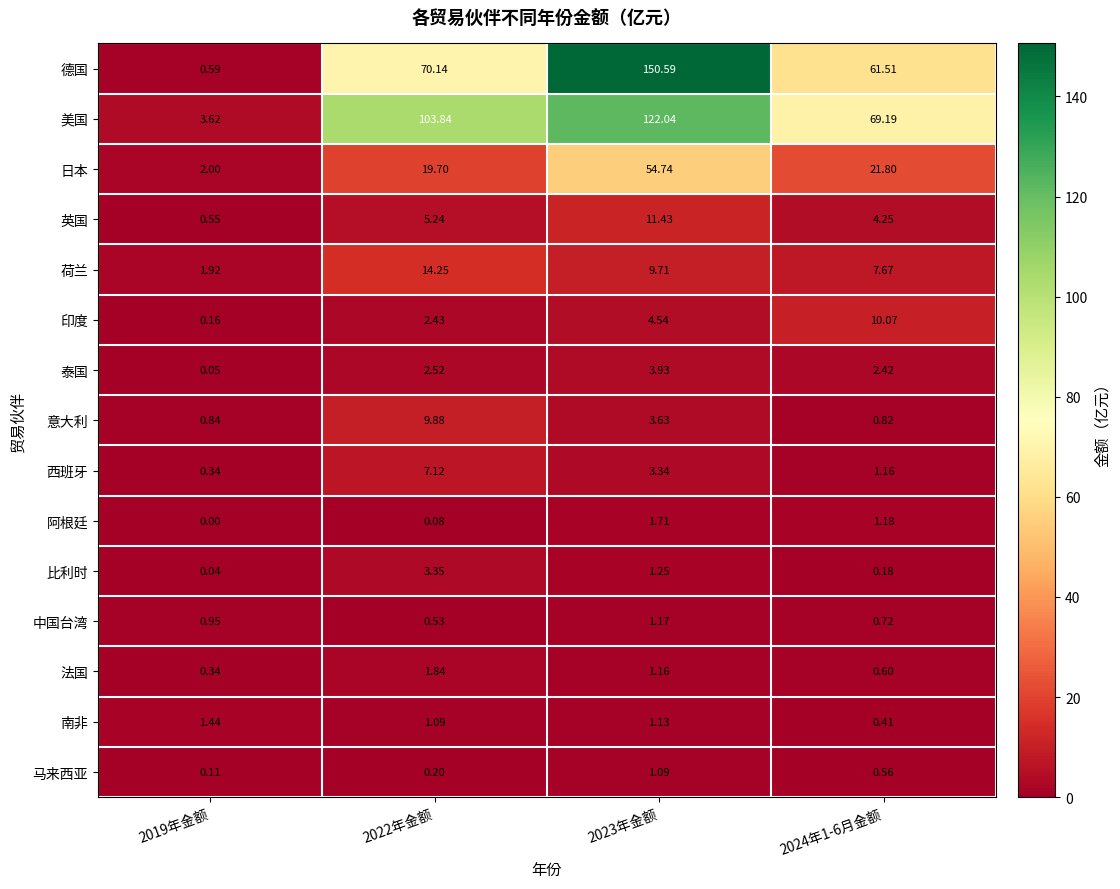

Rank the series by their maximum value, from highest to lowest.

德国, 美国, 日本, 荷兰, 英国, 印度, 意大利, 西班牙, 泰国, 比利时, 法国, 阿根廷, 南非, 中国台湾, 马来西亚